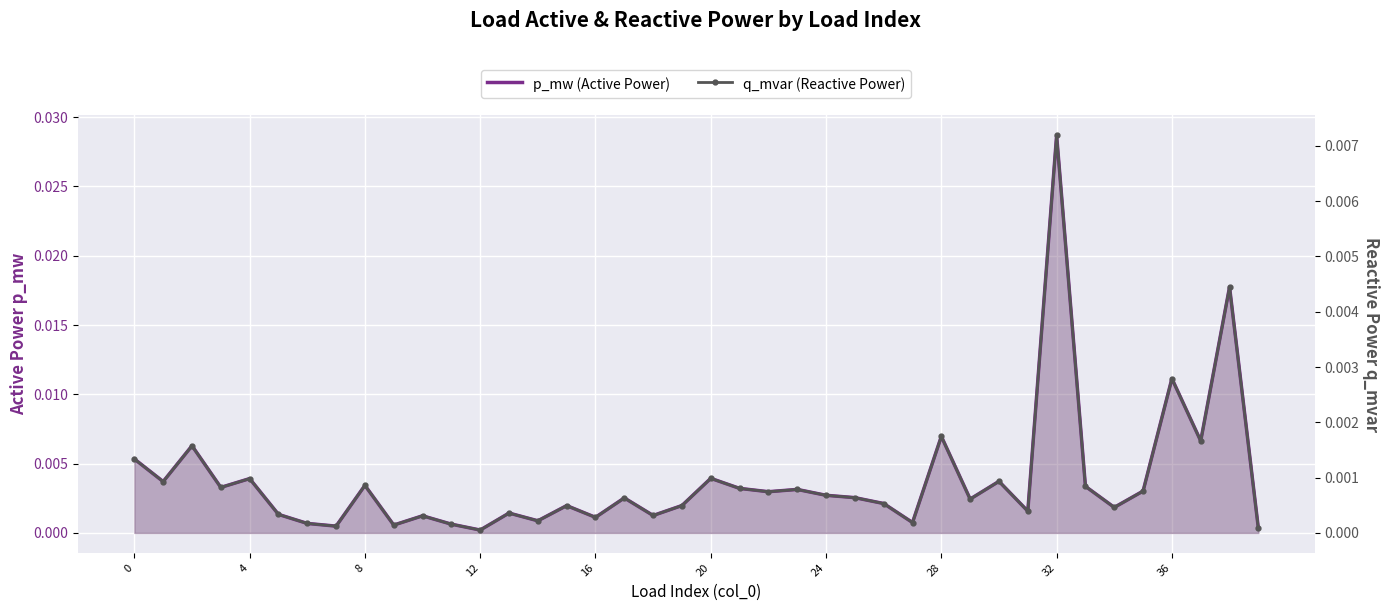

Between 8 and 18, which series saw the biggest shift?

p_mw (Active Power)